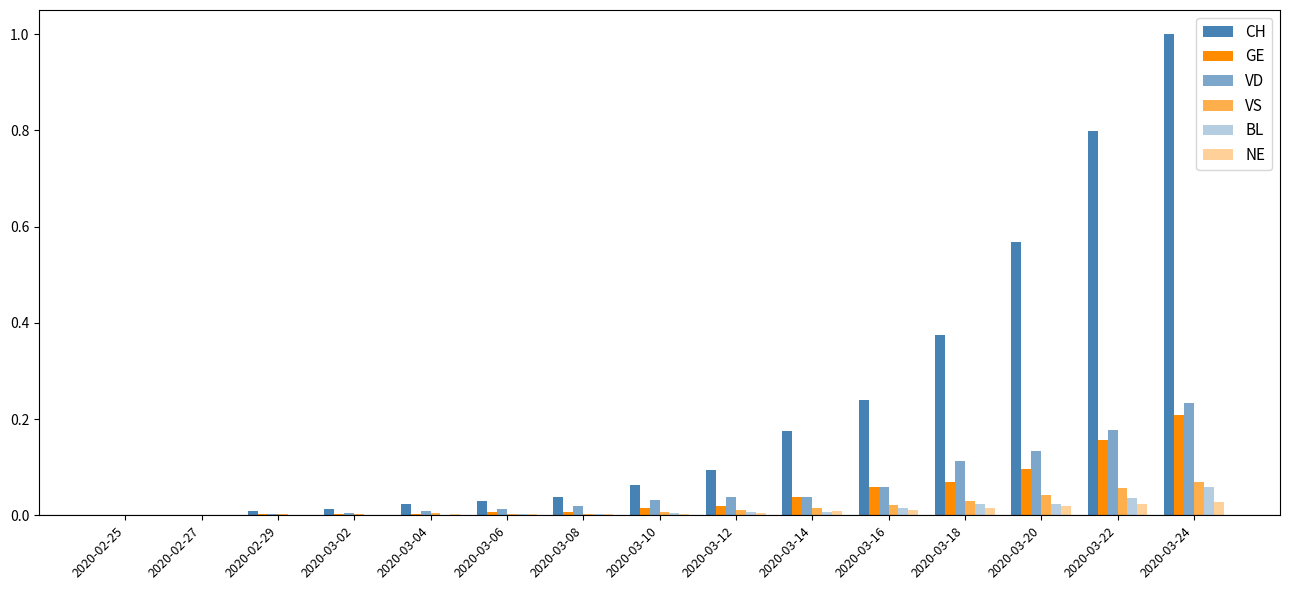

Which label corresponds to the smallest value in the chart?

2020-02-25